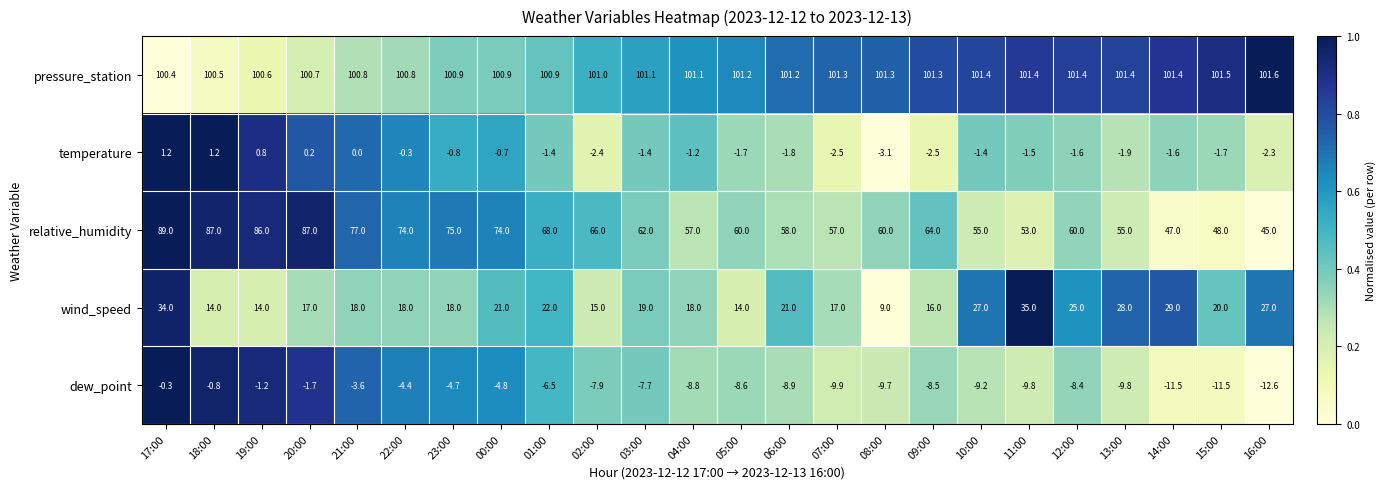

At 17:00, list the series in order from largest to smallest.

pressure_station, relative_humidity, wind_speed, temperature, dew_point